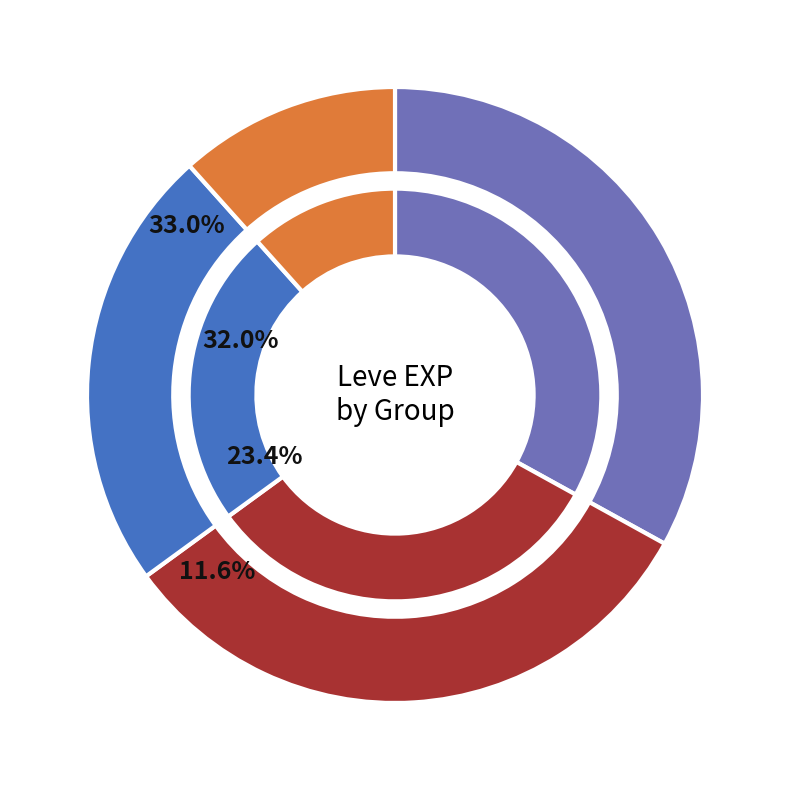

What percentage is NOT represented by Maple Syrup?

95.7%